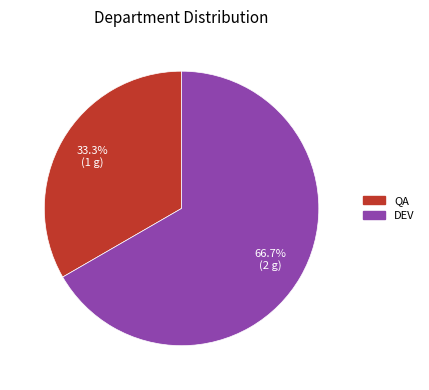

What percentage is NOT represented by DEV?

33.3%